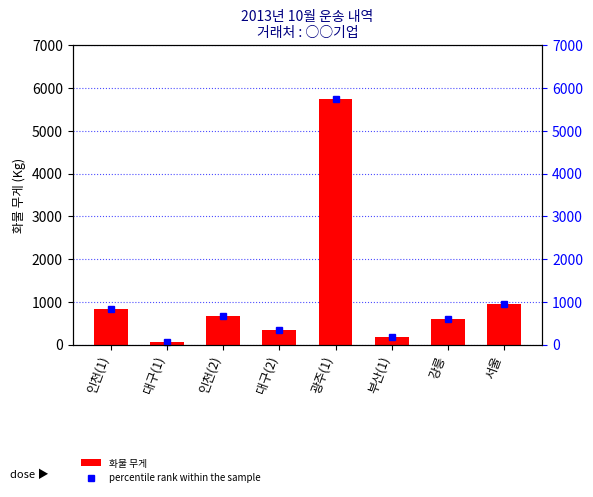

Between 광주(1) and 대구(1), which is larger?

광주(1)